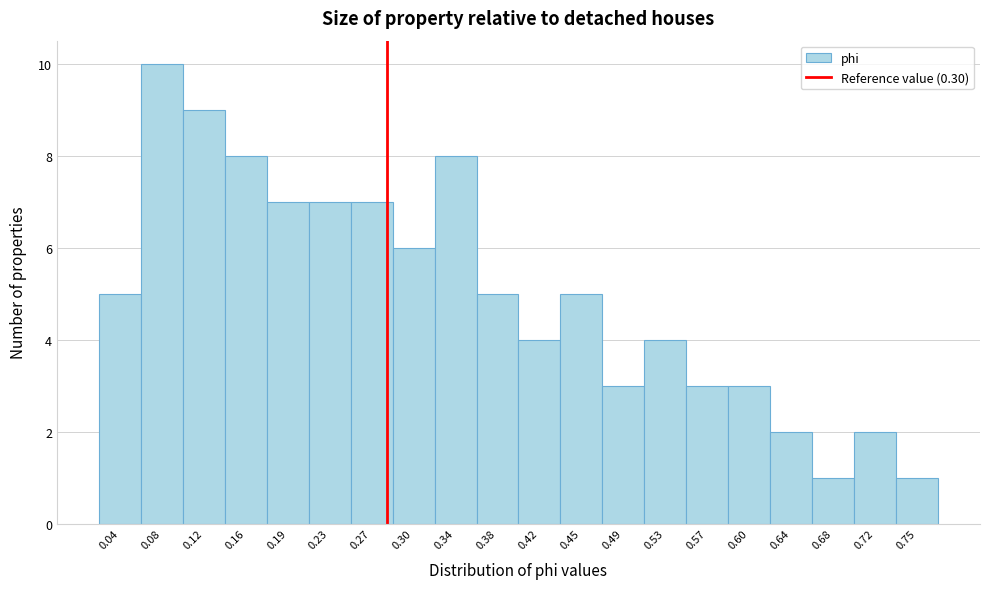

Reading right to left, what are all the values shown in this chart?

0.75=1	0.72=2	0.68=1	0.64=2	0.60=3	0.57=3	0.53=4	0.49=3	0.45=5	0.42=4	0.38=5	0.34=8	0.30=6	0.27=7	0.23=7	0.19=7	0.16=8	0.12=9	0.08=10	0.04=5